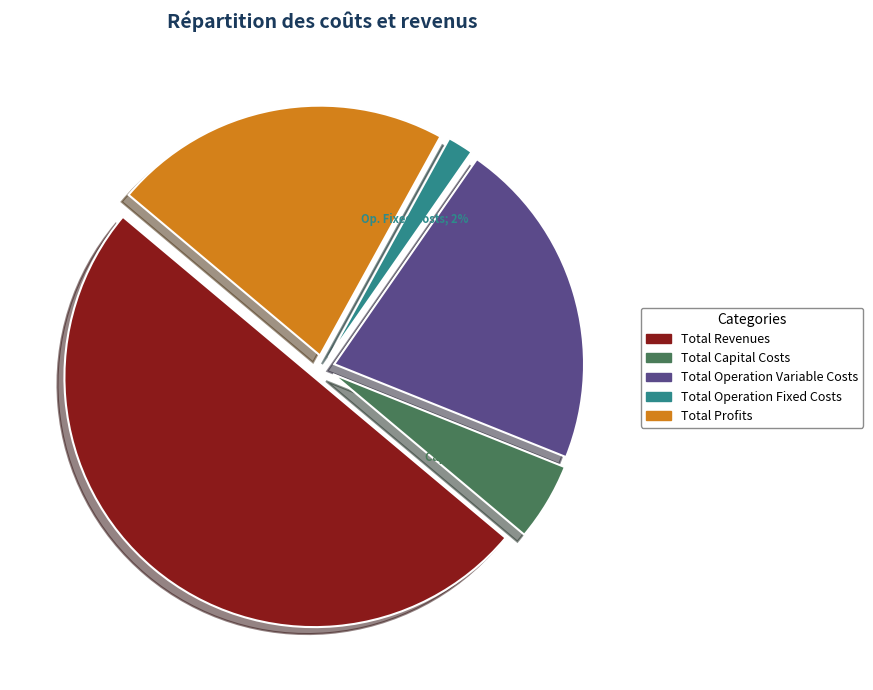

What is the largest slice in the pie chart?

Total Revenues